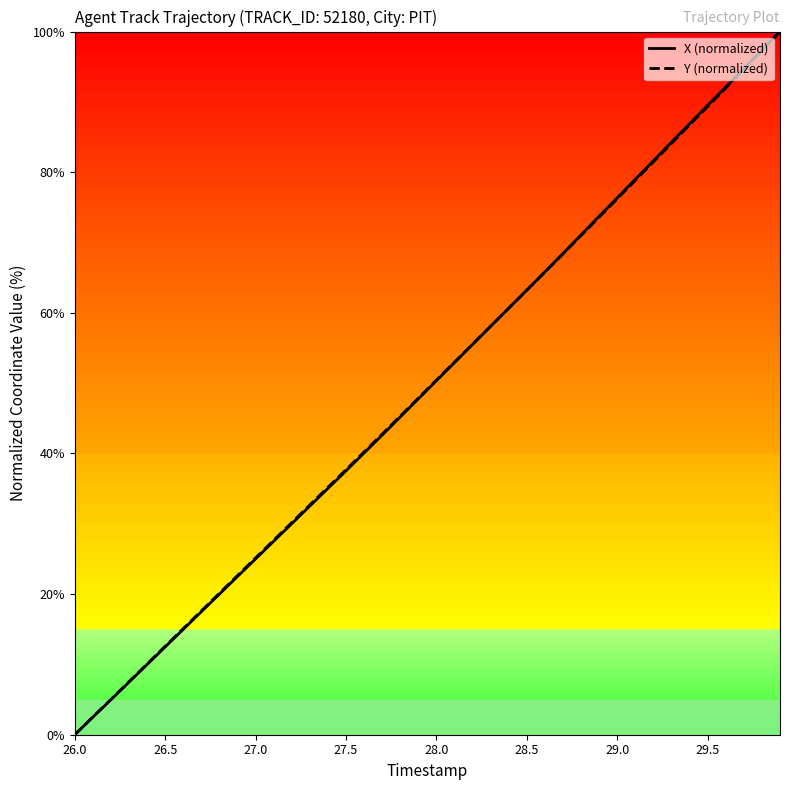

What is the greatest value displayed?

100.0